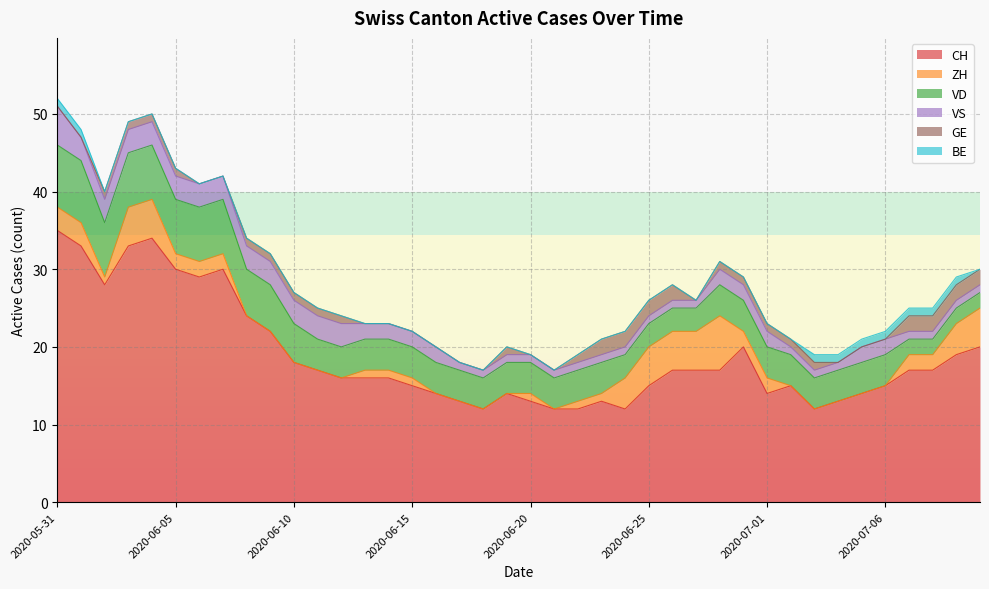

Which category has the highest value in the BE series?

2020-05-31